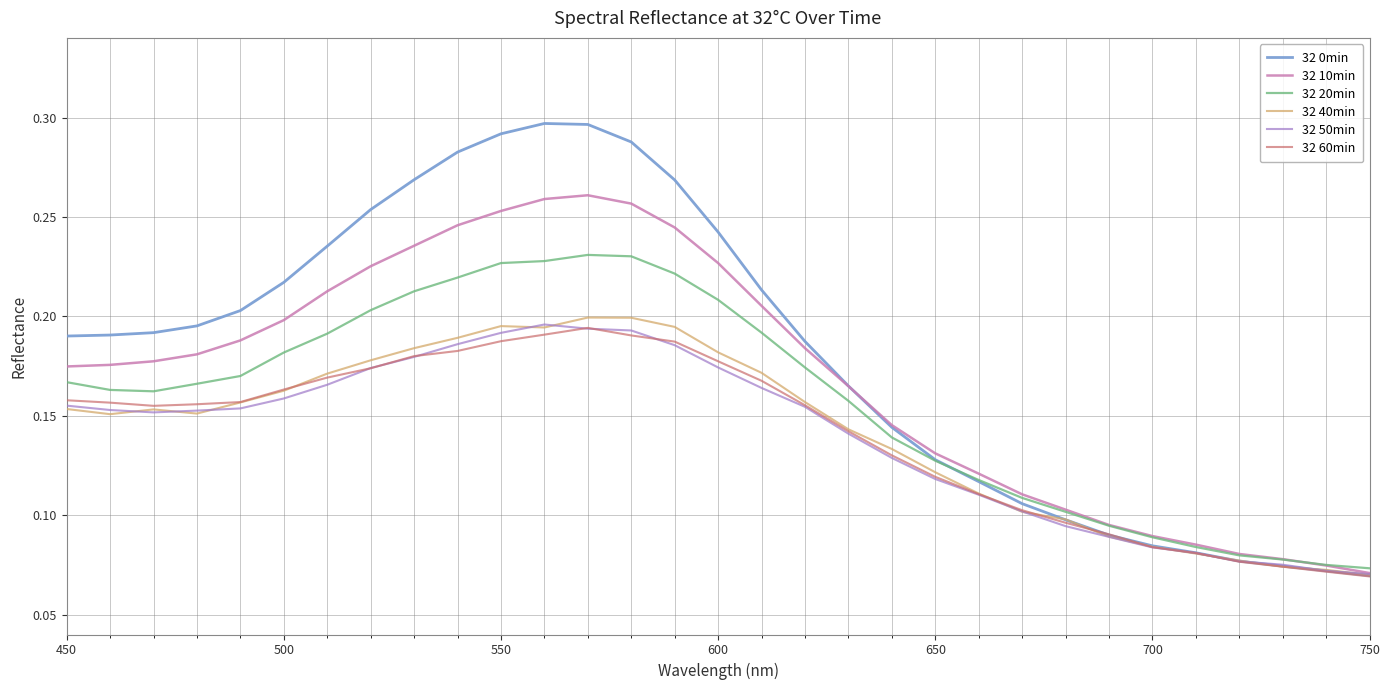

Which series has the largest range (max minus min)?

32 0min